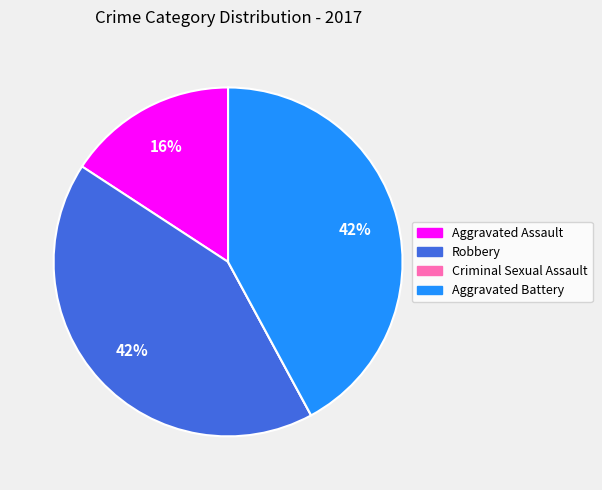

Does Robbery represent more than half of the total?

No